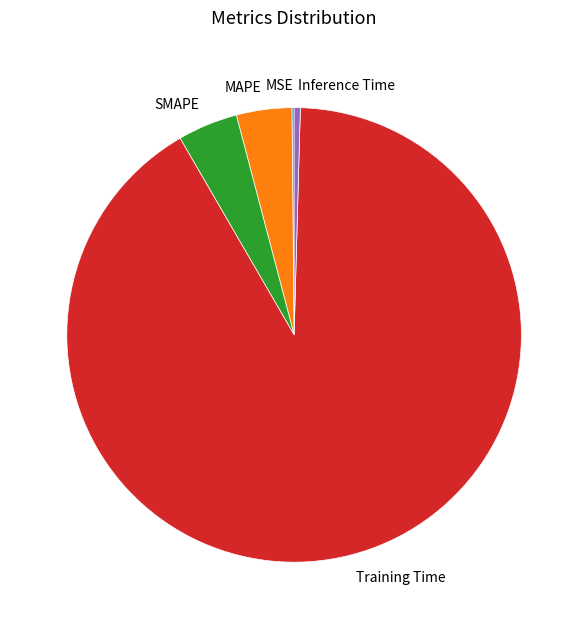

Which has a higher value, MAPE or Inference Time?

MAPE